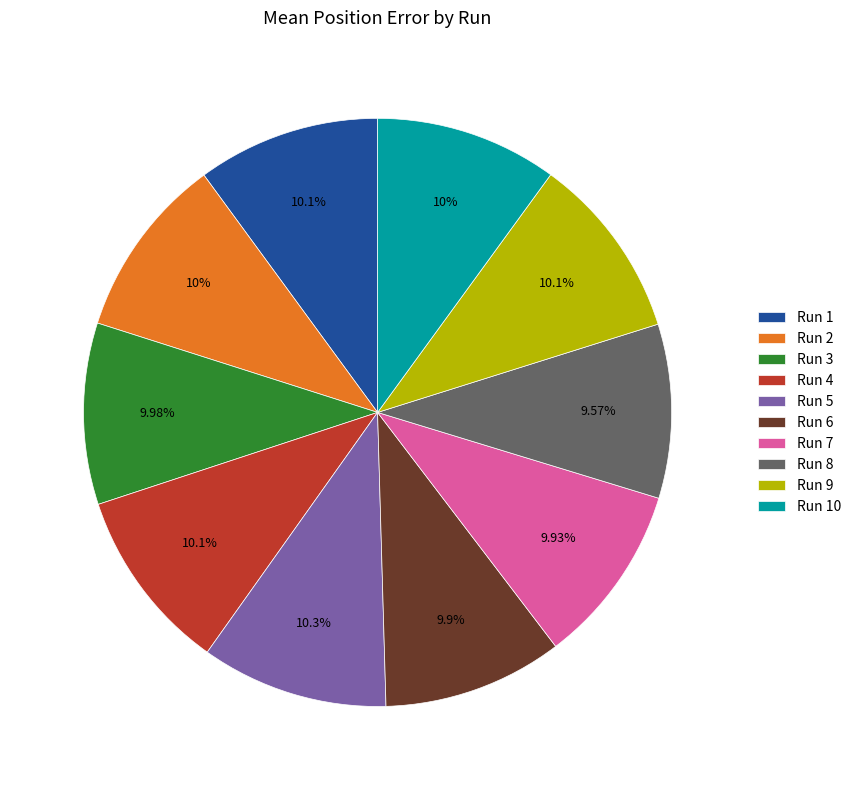

What percentage is the Run 5 slice, to the nearest percent?

10%